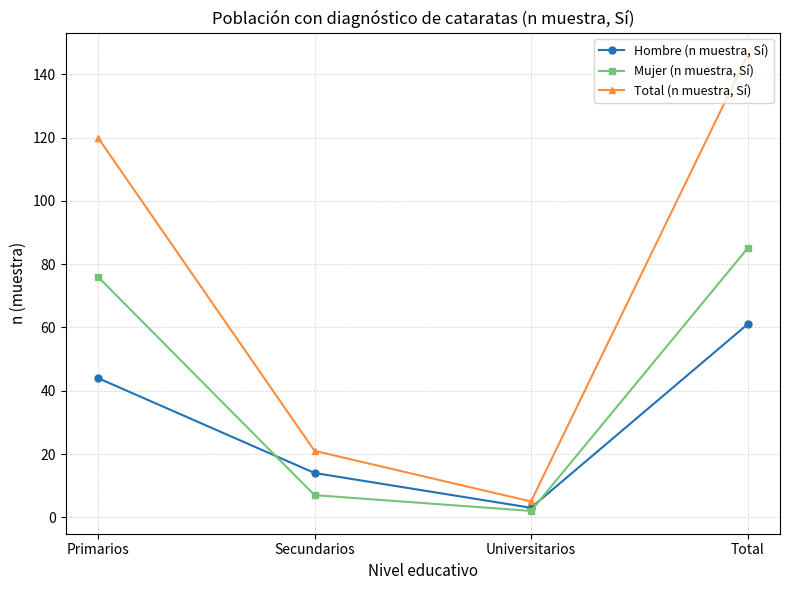

What is the smallest value displayed?

2